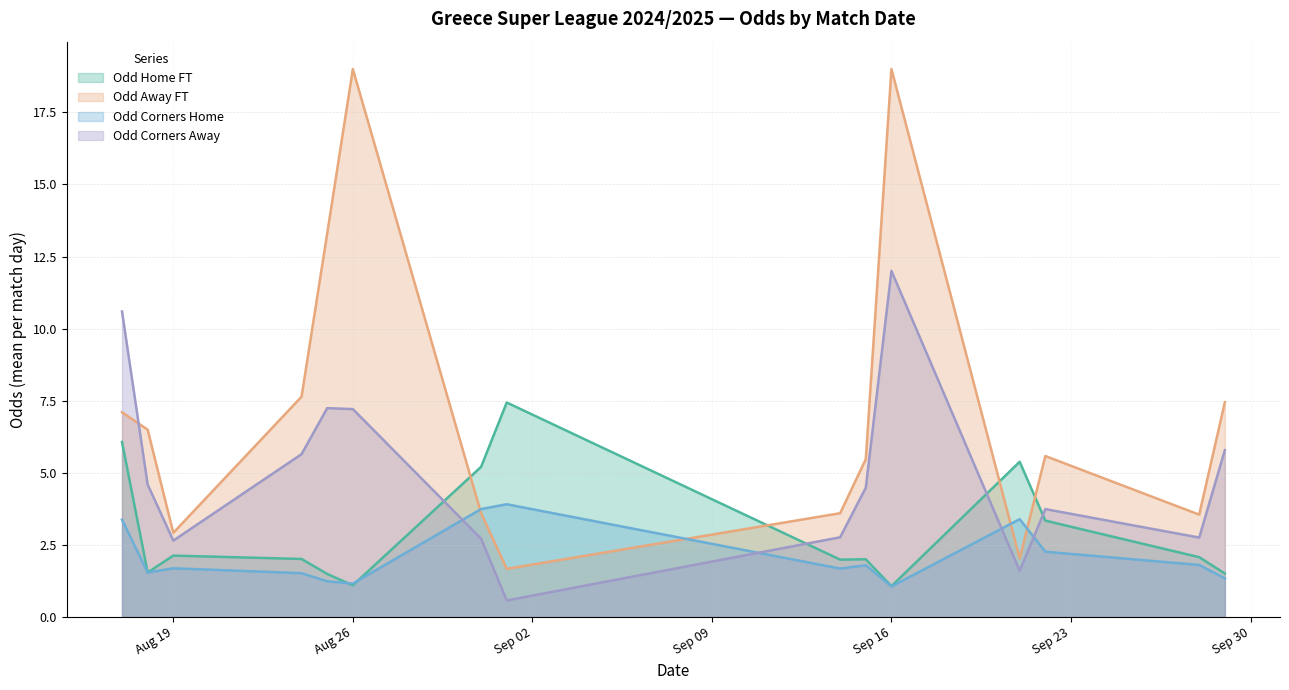

Rank the series by their maximum value, from highest to lowest.

Odd Away FT, Odd Corners Away, Odd Home FT, Odd Corners Home